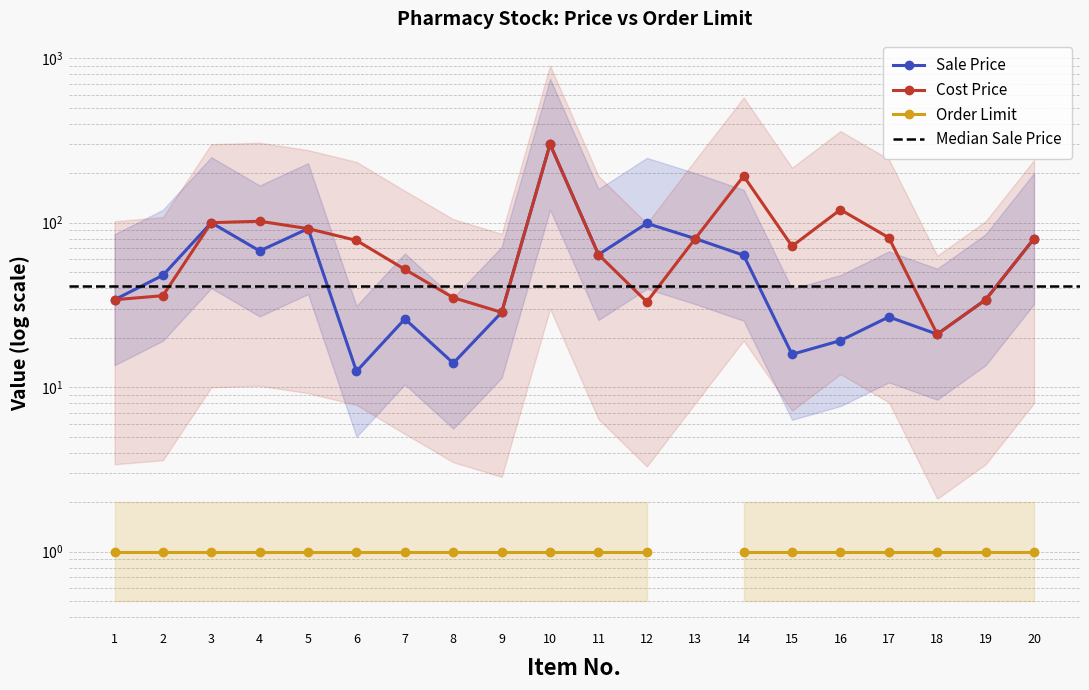

What is the minimum value shown in the chart?

12.5